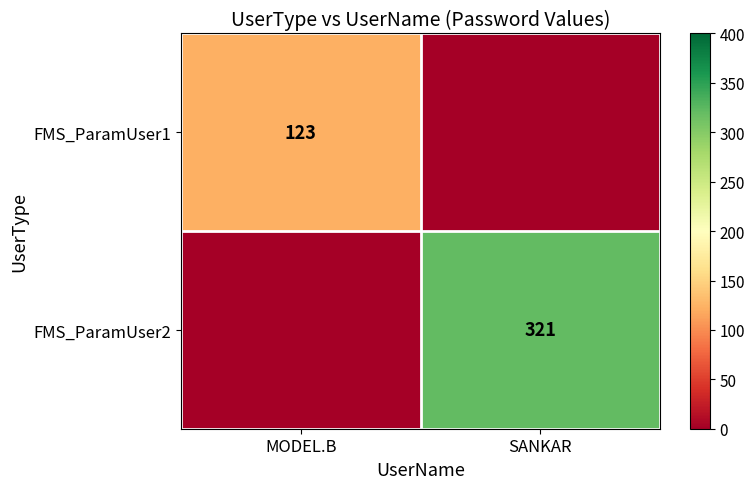

At SANKAR, list the series in order from largest to smallest.

FMS_ParamUser2, FMS_ParamUser1